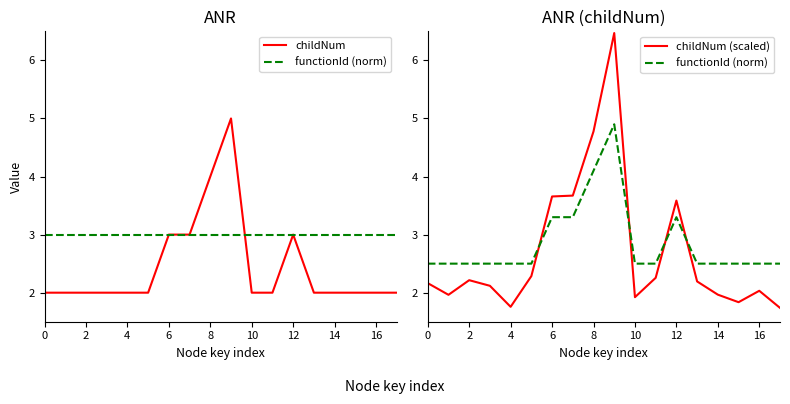

After their last crossing, which series has the higher values: childNum or childNum (scaled)?

childNum